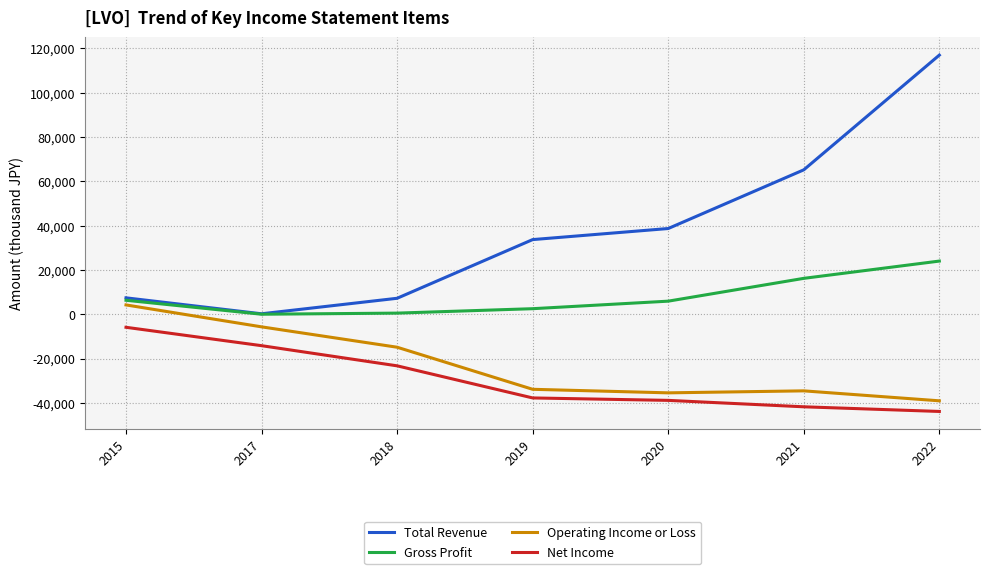

Which series has the largest range (max minus min)?

Total Revenue